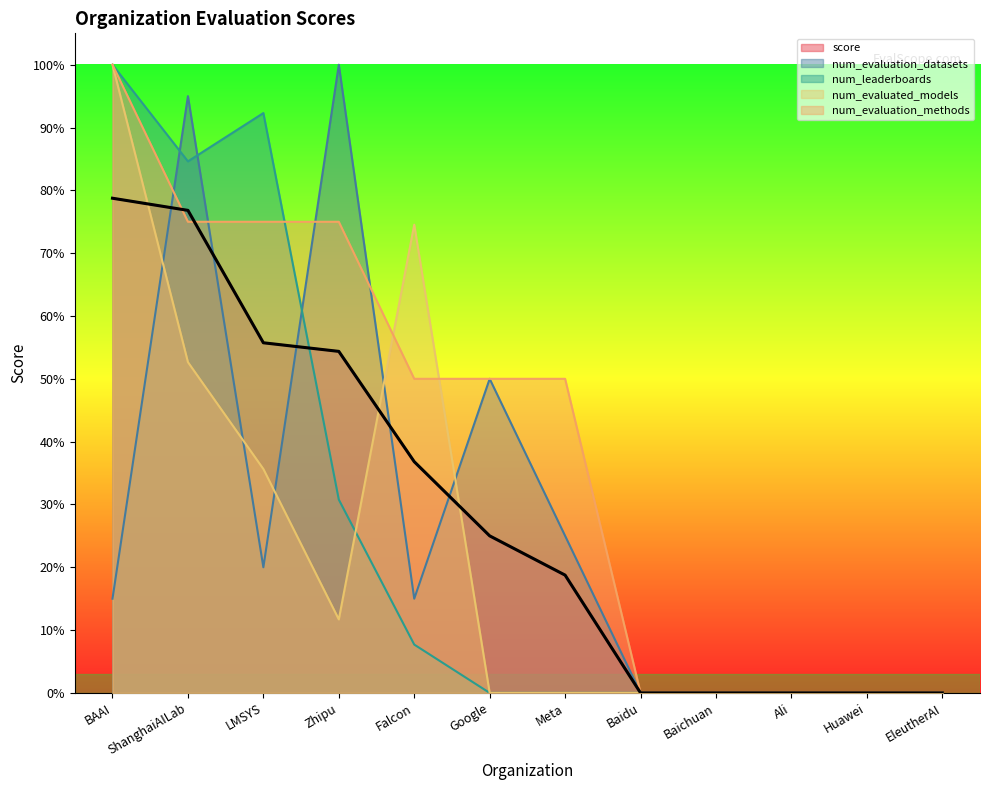

True or false: num_leaderboards has more than 1 points higher than both neighbors.

False